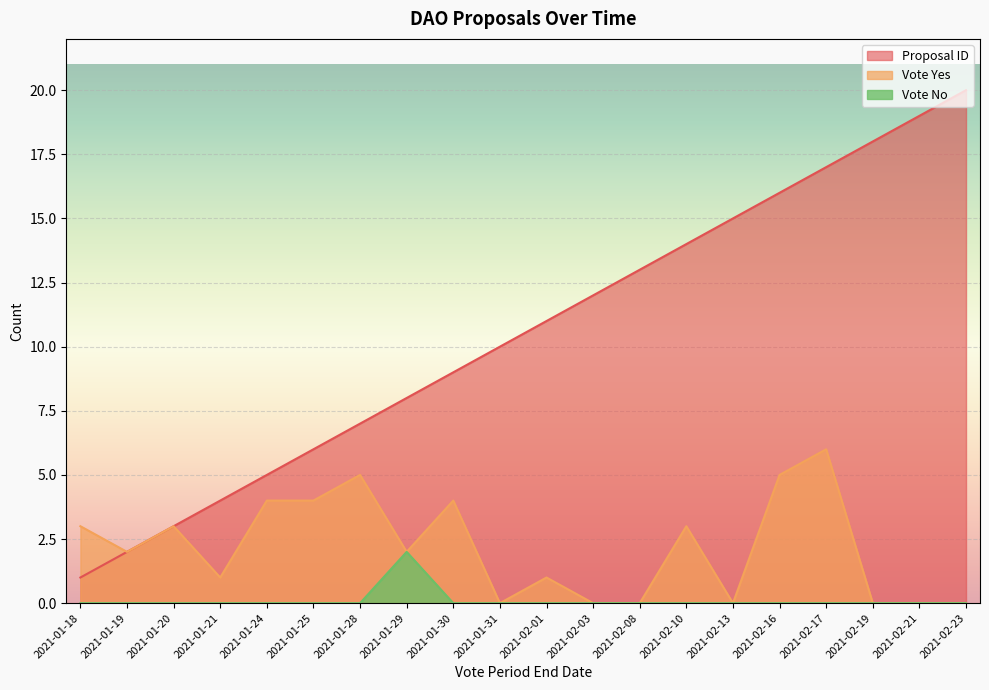

Reading left to right, list all the values displayed in this chart.

Proposal ID: 2021-01-18=1	2021-01-19=2	2021-01-20=3	2021-01-21=4	2021-01-24=5	2021-01-25=6	2021-01-28=7	2021-01-29=8	2021-01-30=9	2021-01-31=10	2021-02-01=11	2021-02-03=12	2021-02-08=13	2021-02-10=14	2021-02-13=15	2021-02-16=16	2021-02-17=17	2021-02-19=18	2021-02-21=19	2021-02-23=20
Vote Yes: 2021-01-18=3	2021-01-19=2	2021-01-20=3	2021-01-21=1	2021-01-24=4	2021-01-25=4	2021-01-28=5	2021-01-29=2	2021-01-30=4	2021-01-31=0	2021-02-01=1	2021-02-03=0	2021-02-08=0	2021-02-10=3	2021-02-13=0	2021-02-16=5	2021-02-17=6	2021-02-19=0	2021-02-21=0	2021-02-23=0
Vote No: 2021-01-18=0	2021-01-19=0	2021-01-20=0	2021-01-21=0	2021-01-24=0	2021-01-25=0	2021-01-28=0	2021-01-29=2	2021-01-30=0	2021-01-31=0	2021-02-01=0	2021-02-03=0	2021-02-08=0	2021-02-10=0	2021-02-13=0	2021-02-16=0	2021-02-17=0	2021-02-19=0	2021-02-21=0	2021-02-23=0